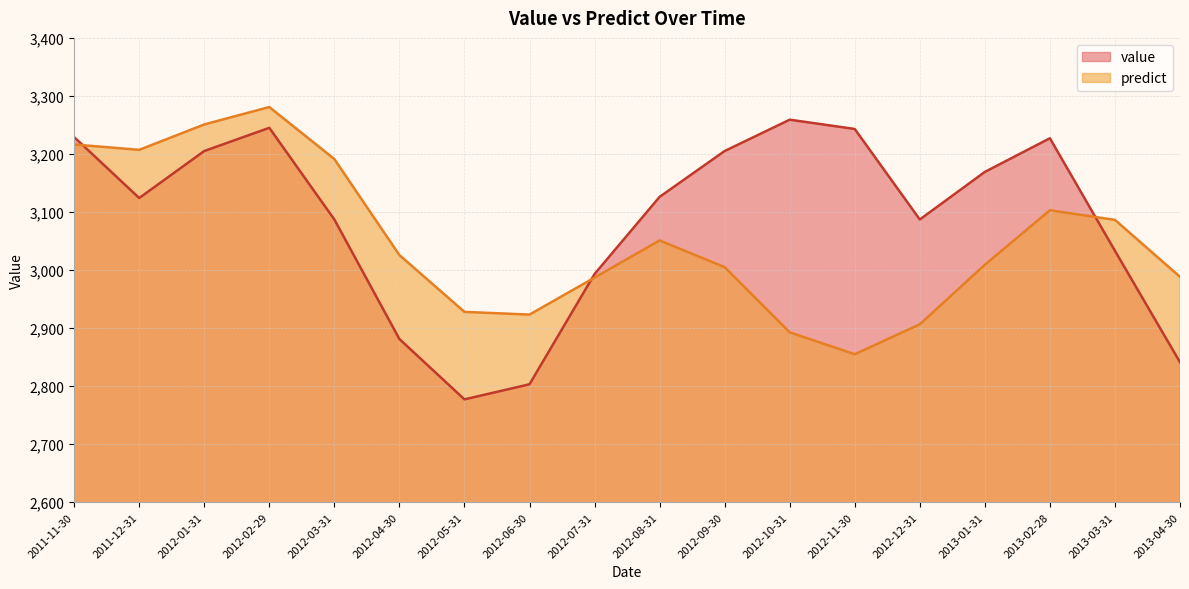

Is the value of value at 2012-12-31 greater than the value of predict at 2012-08-31?

Yes